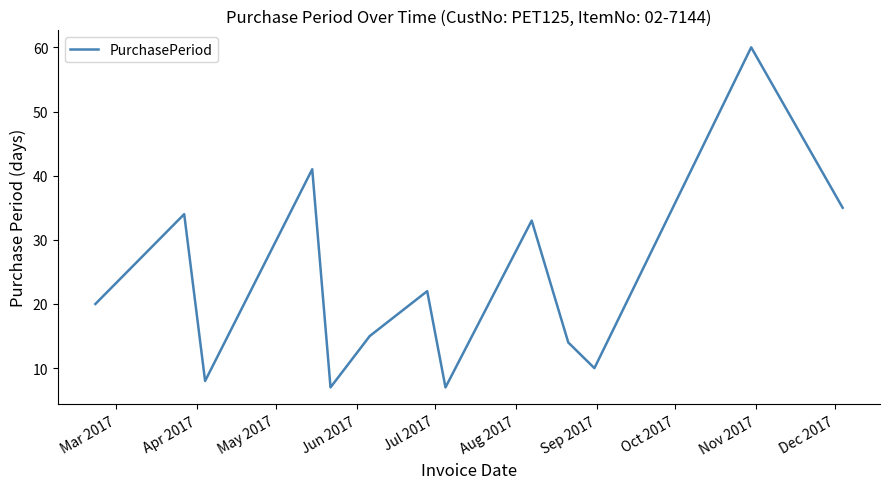

What is the sum of all values?

306